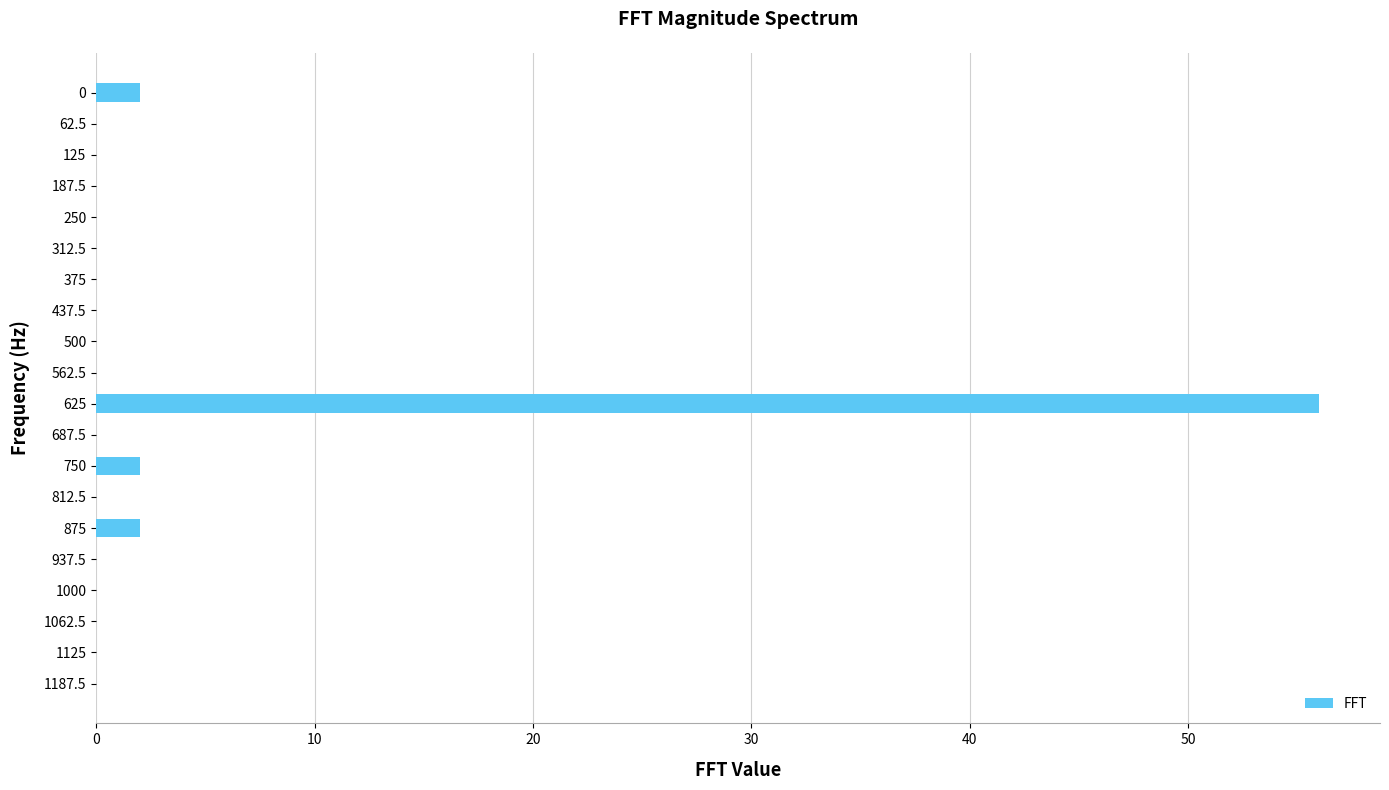

What is the maximum value shown in the chart?

56